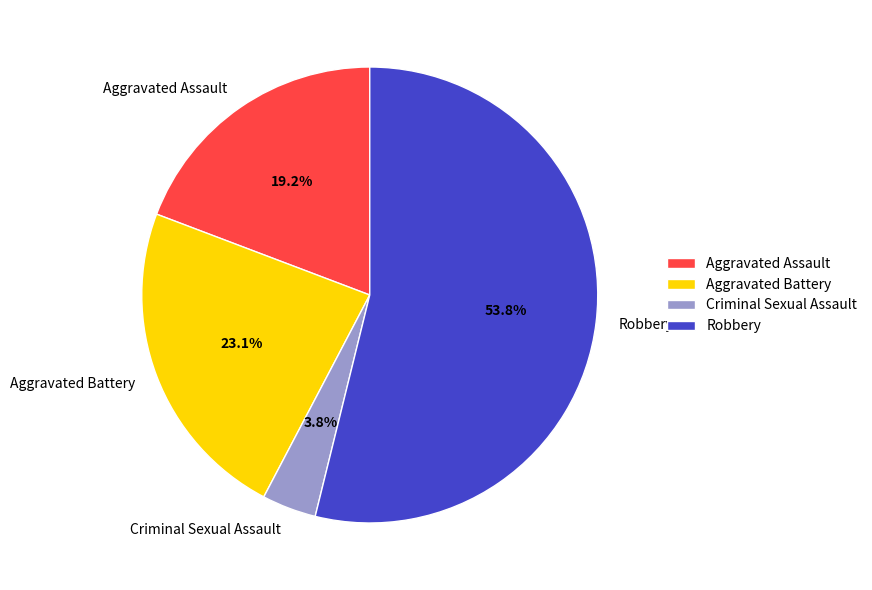

To the nearest percent, what portion does Aggravated Assault represent?

19%